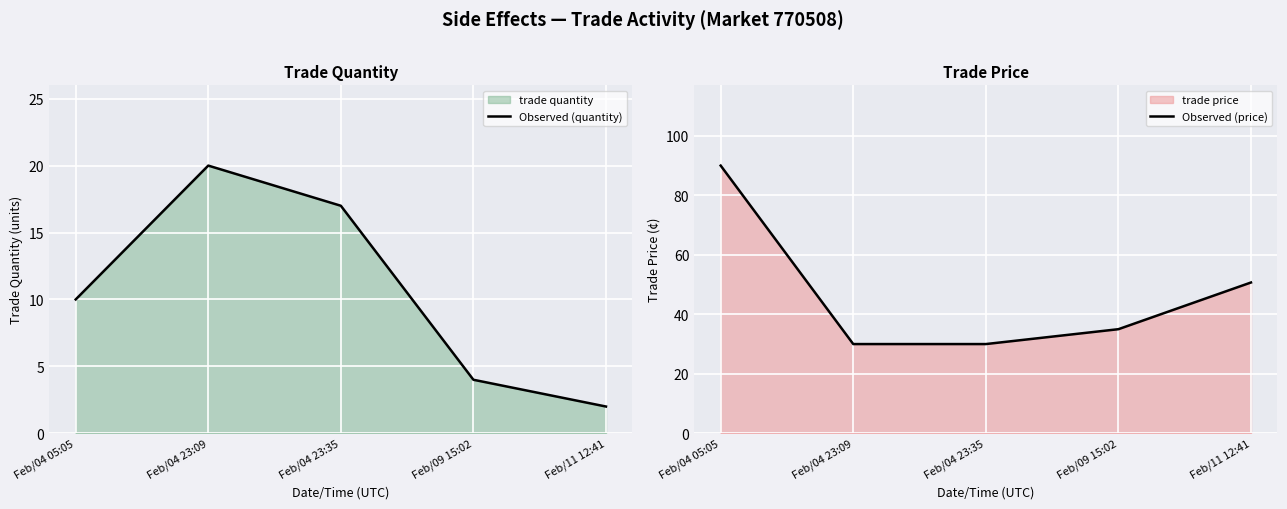

Count the number of categories in the chart.

5